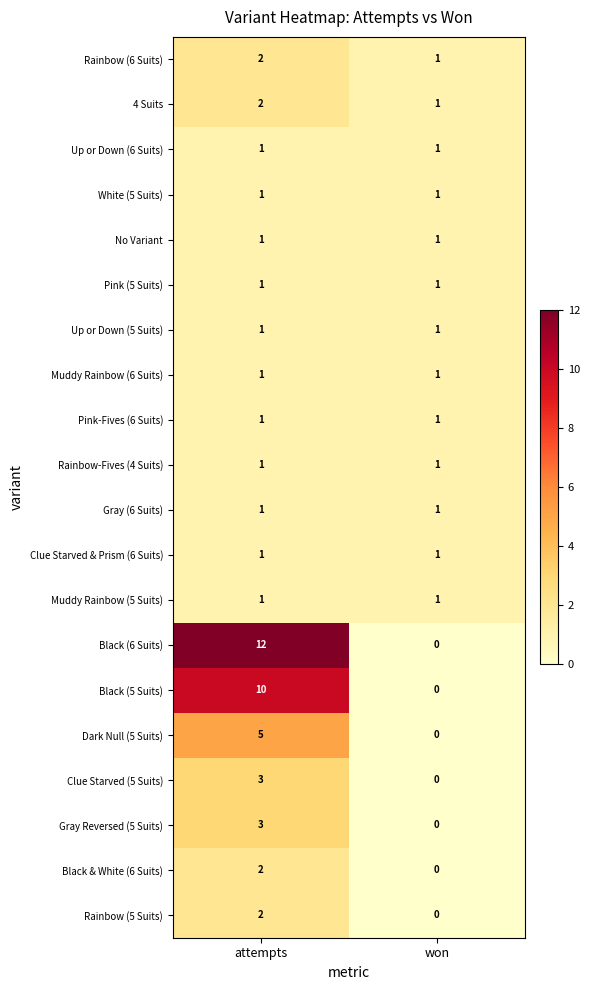

Which label corresponds to the smallest value in the chart?

won